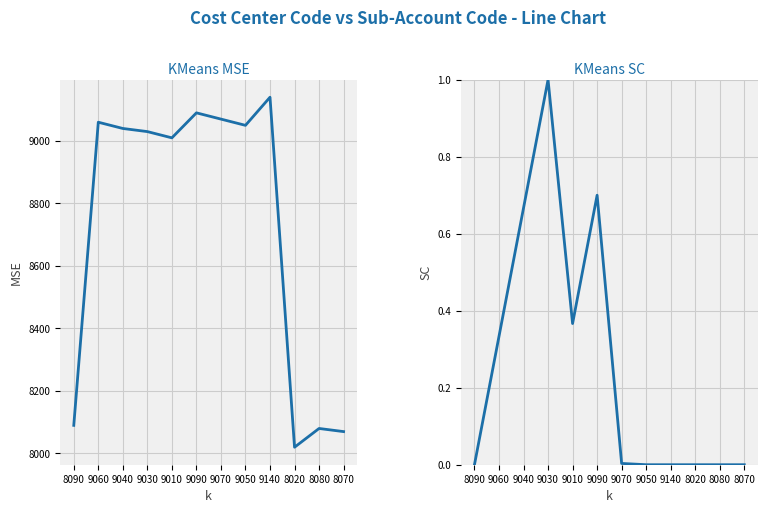

What is the maximum value shown in the chart?

9140.0